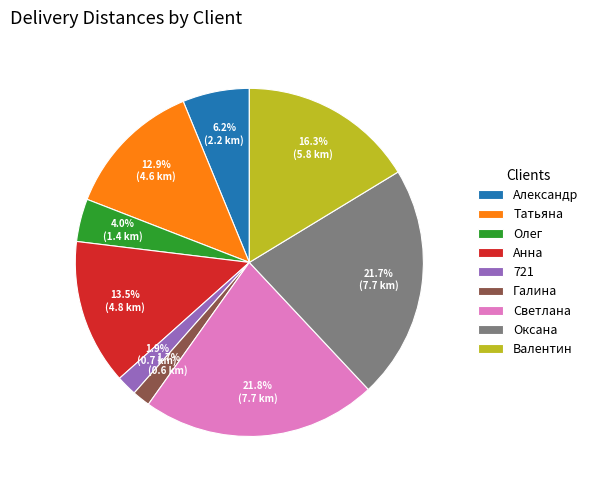

To the nearest percent, what portion does Татьяна represent?

13%